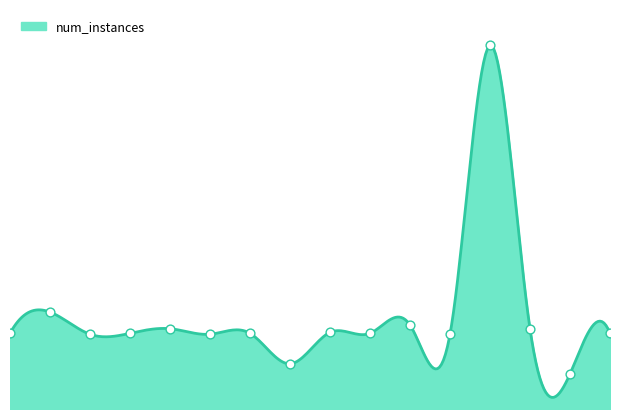

What is the change in value from 5 to 7?

-32